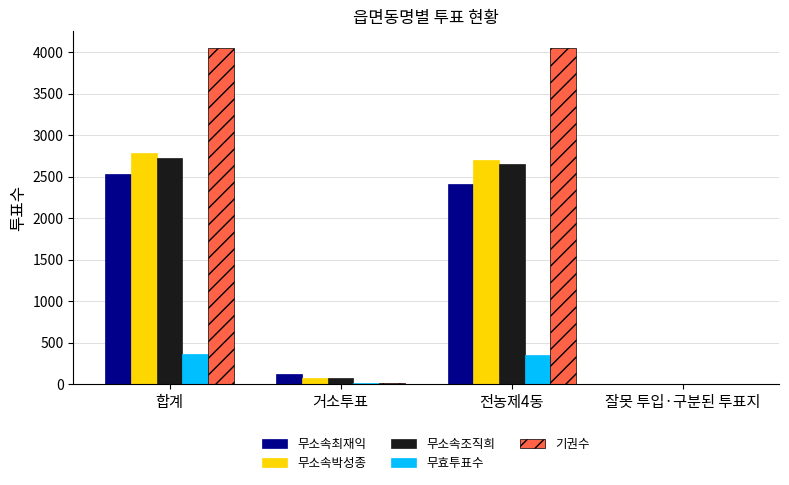

How many series are shown in this chart?

5